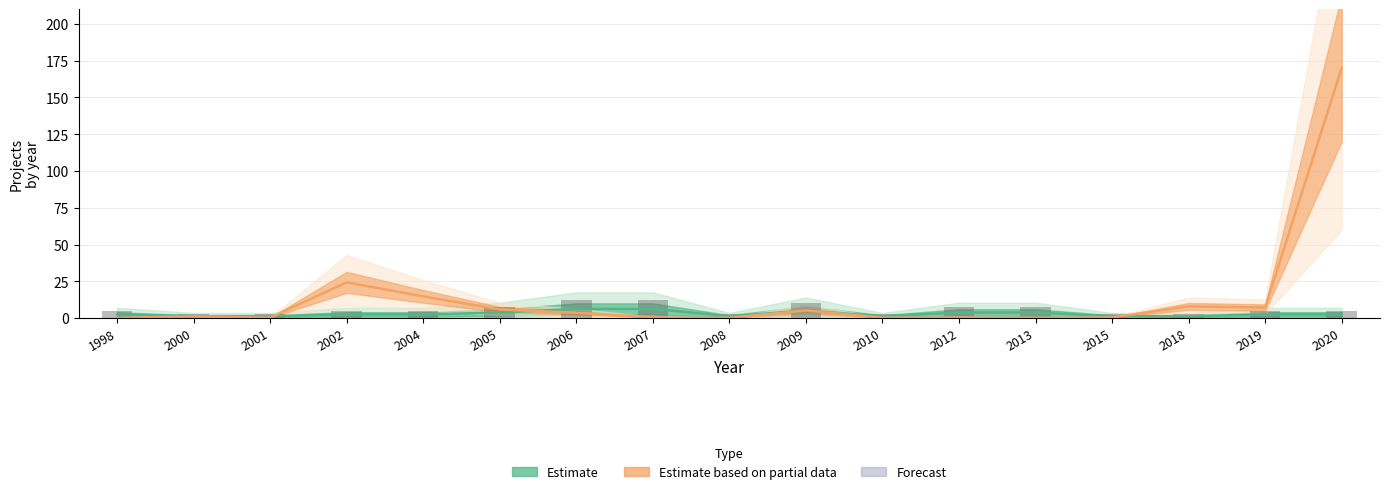

What is the average value?

5.7